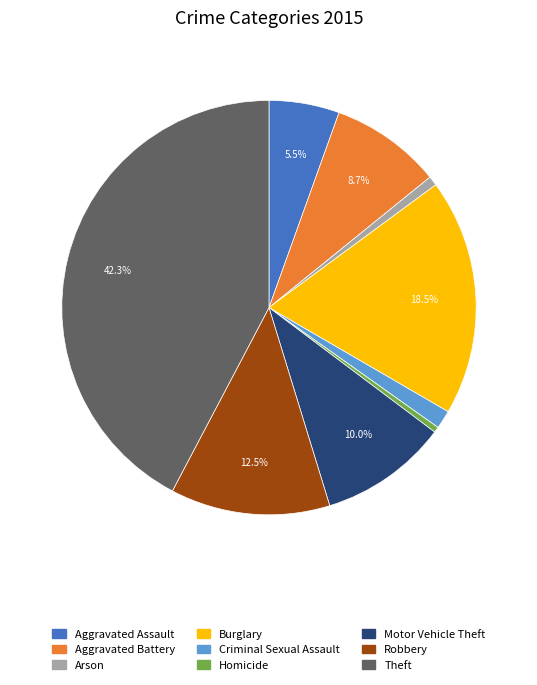

Do Arson and Aggravated Assault together represent more than half of the pie?

No